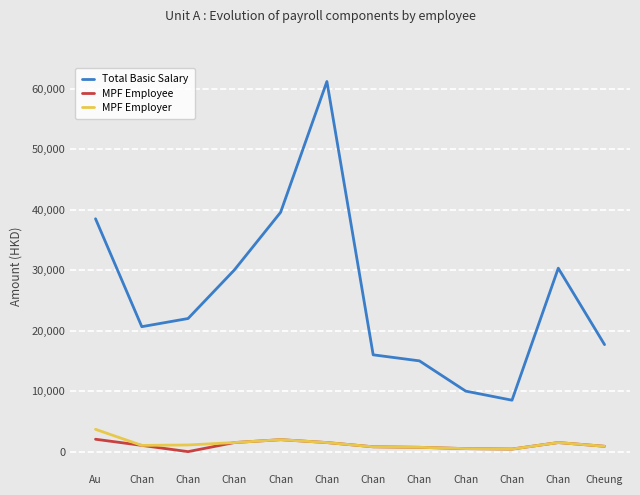

What is the difference between the maximum and minimum values in the Total Basic Salary series?

52670.0